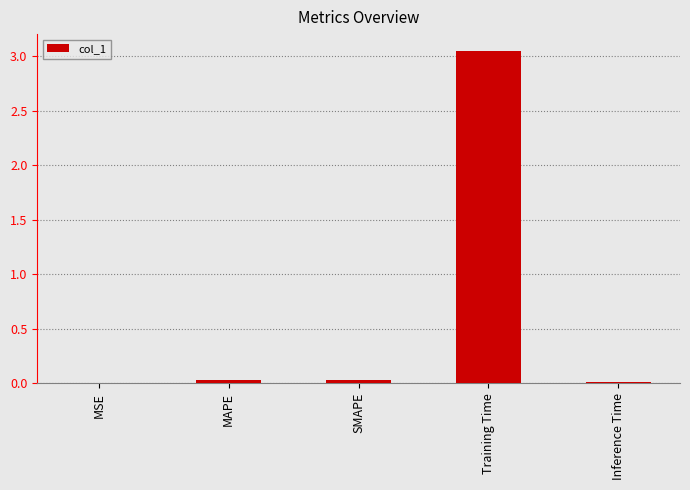

Is it true that the value at MAPE is 0.0?

True